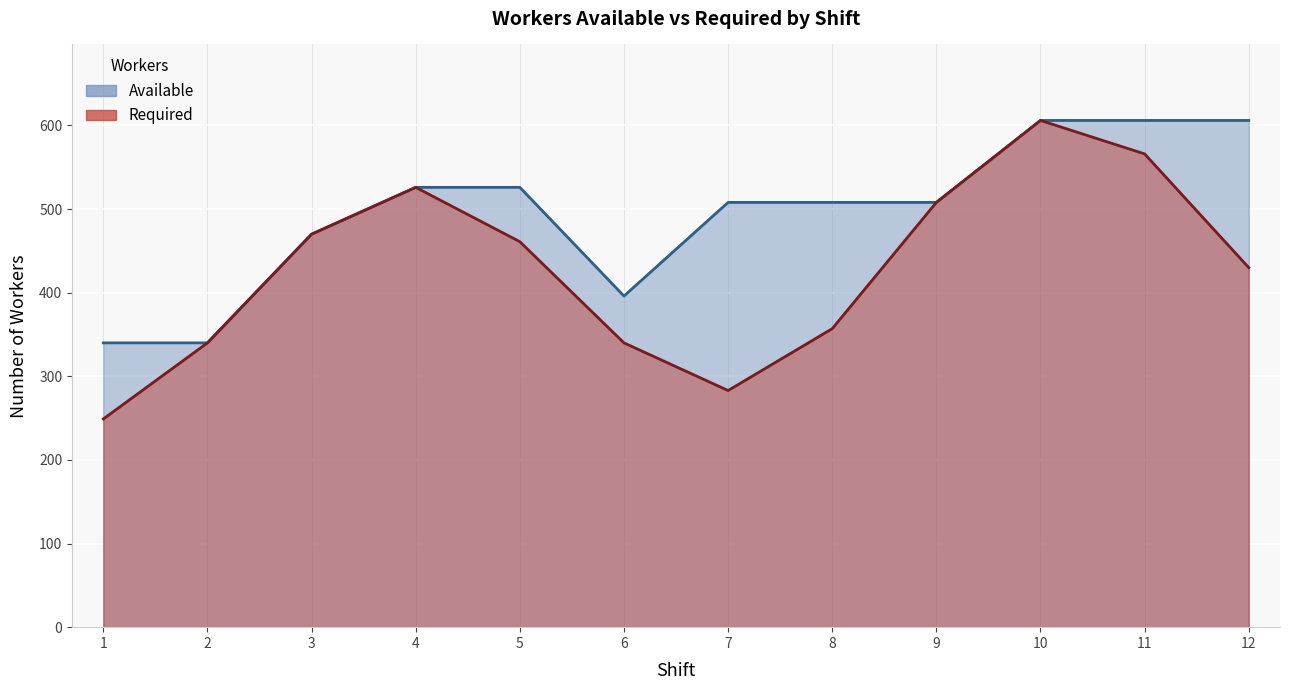

What is the difference between the Available values at 5 and 9?

18